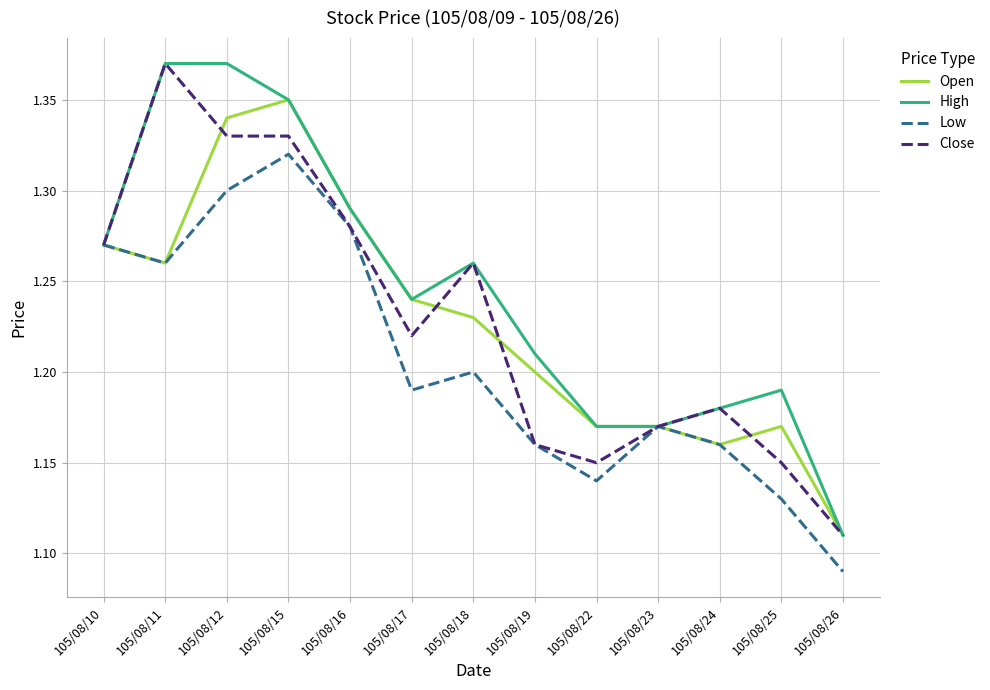

Where is High nearest to the value 1?

105/08/26